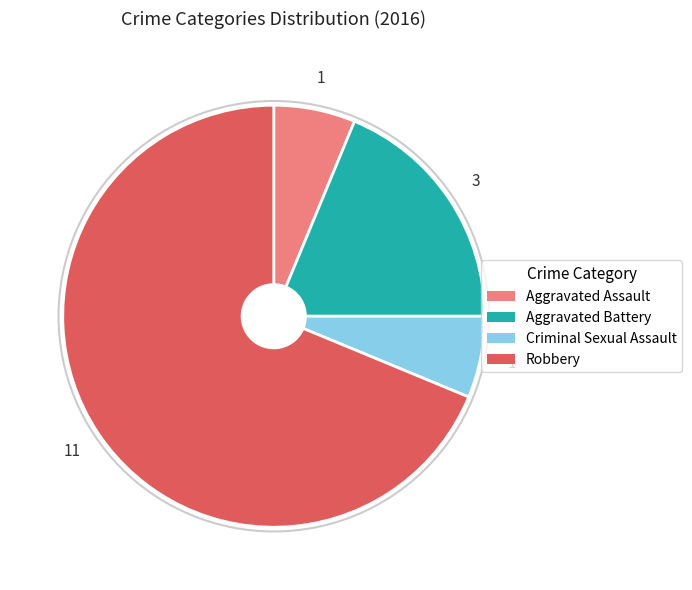

Approximately how many times larger is the value at Aggravated Battery compared to Robbery?

0.3